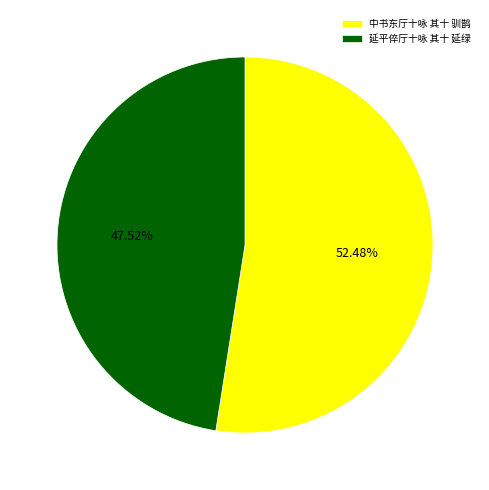

True or false: 中书东厅十咏 其十 驯鹊 accounts for 52% of the total.

True